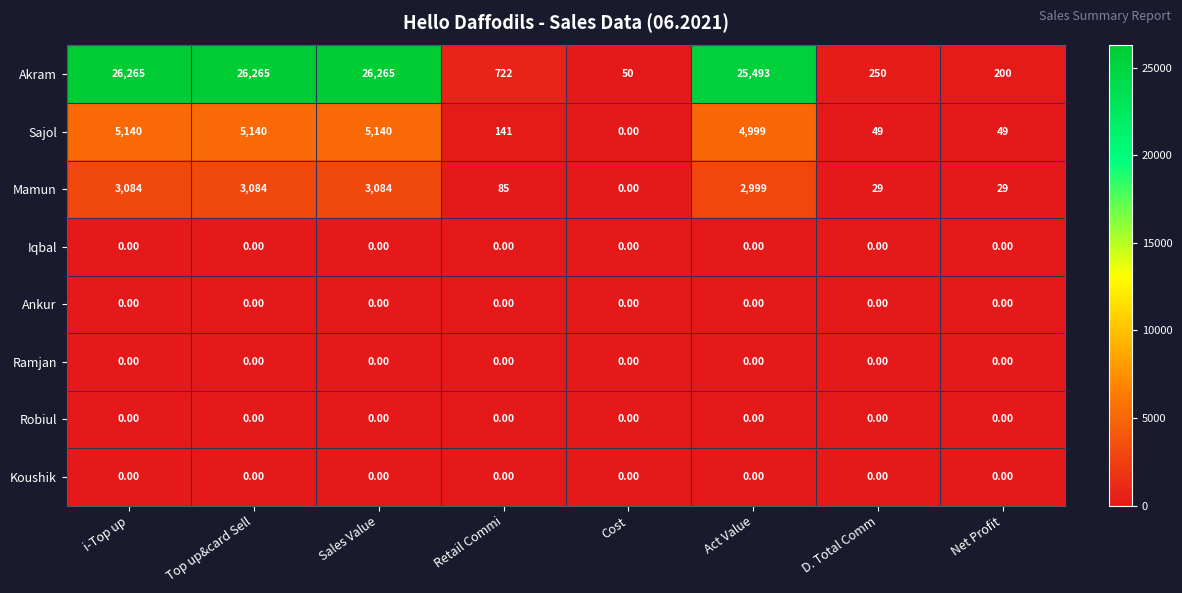

At which label does Akram reach its minimum?

Cost